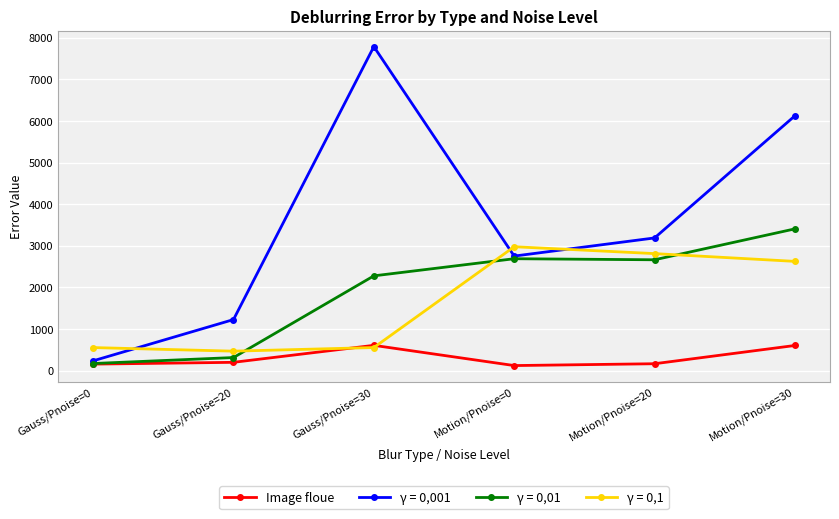

Does the chart have visible grid lines?

Yes